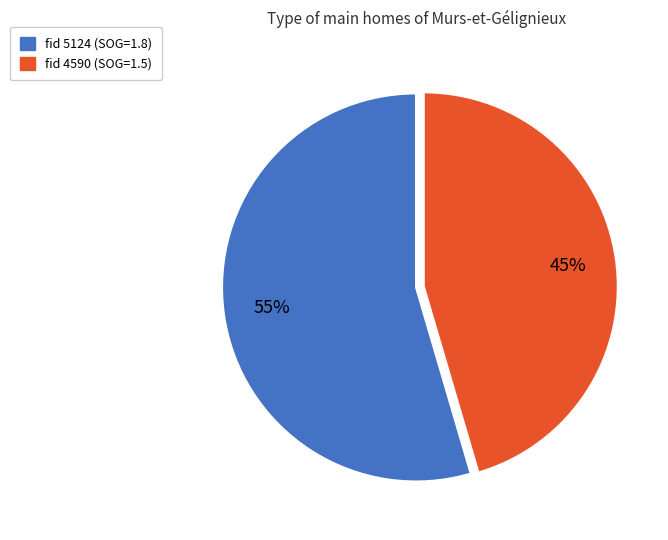

Rank the categories by value from highest to lowest.

fid 5124 (SOG=1.8), fid 4590 (SOG=1.5)